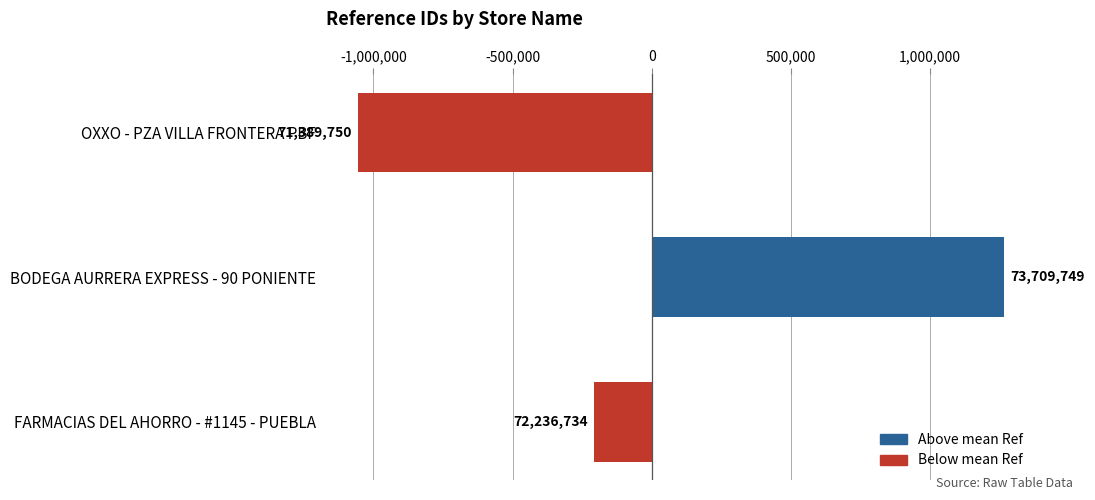

How many bars are there in total?

3